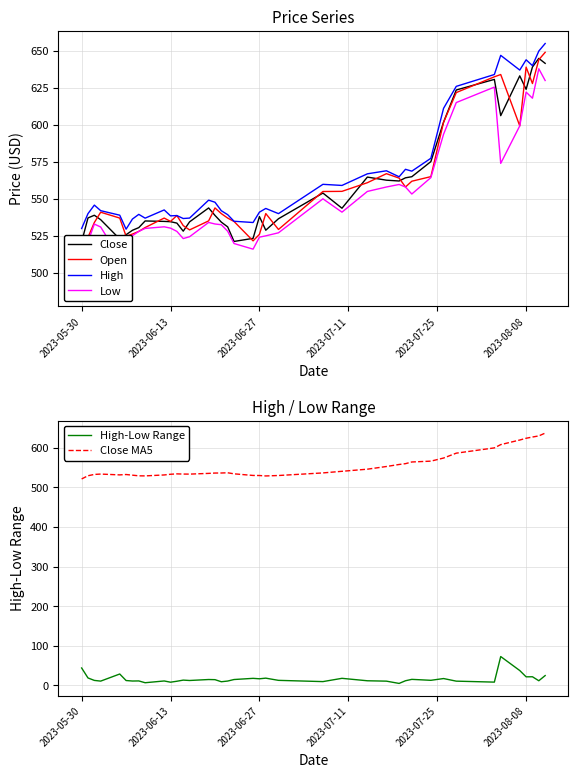

True or false: Open and High-Low Range intersect in this chart.

False